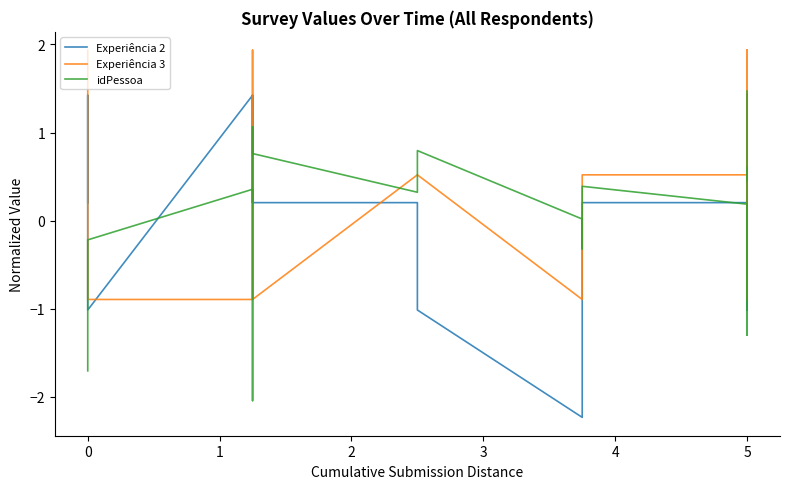

True or false: Experiência 3 has a value of 0.3 at 11.

False